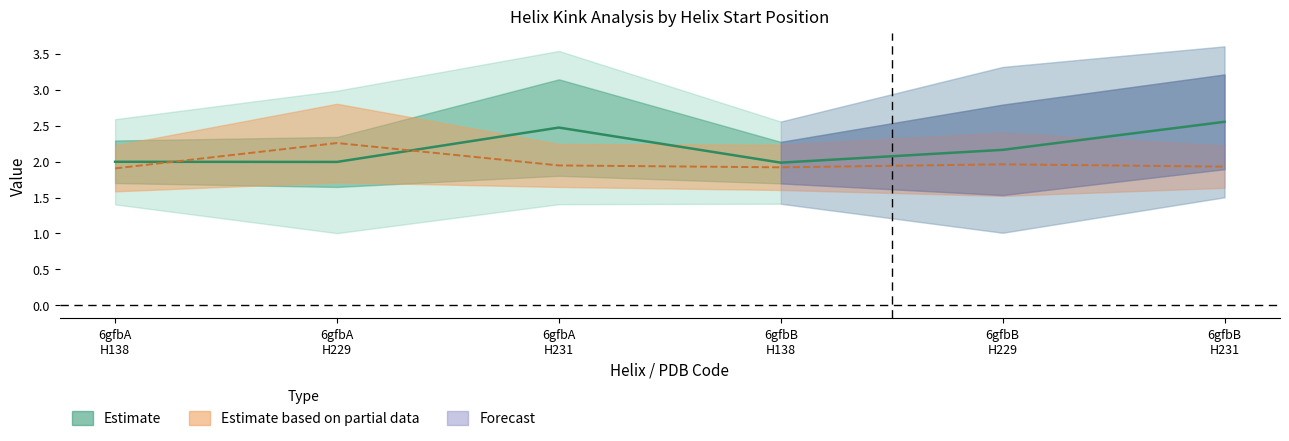

Reading right to left, extract all data points from this chart.

n_radius: 6gfbB
H231=2.6	6gfbB
H229=2.2	6gfbB
H138=2.0	6gfbA
H231=2.5	6gfbA
H229=2.0	6gfbA
H138=2.0
c_radius: 6gfbB
H231=1.9	6gfbB
H229=2.0	6gfbB
H138=1.9	6gfbA
H231=1.9	6gfbA
H229=2.3	6gfbA
H138=1.9